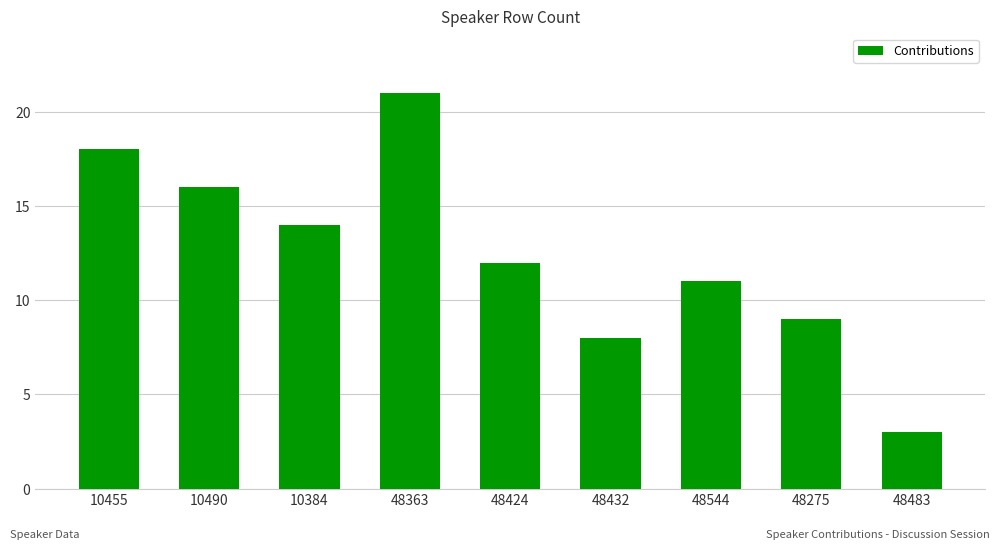

Which label corresponds to the smallest value in the chart?

48483